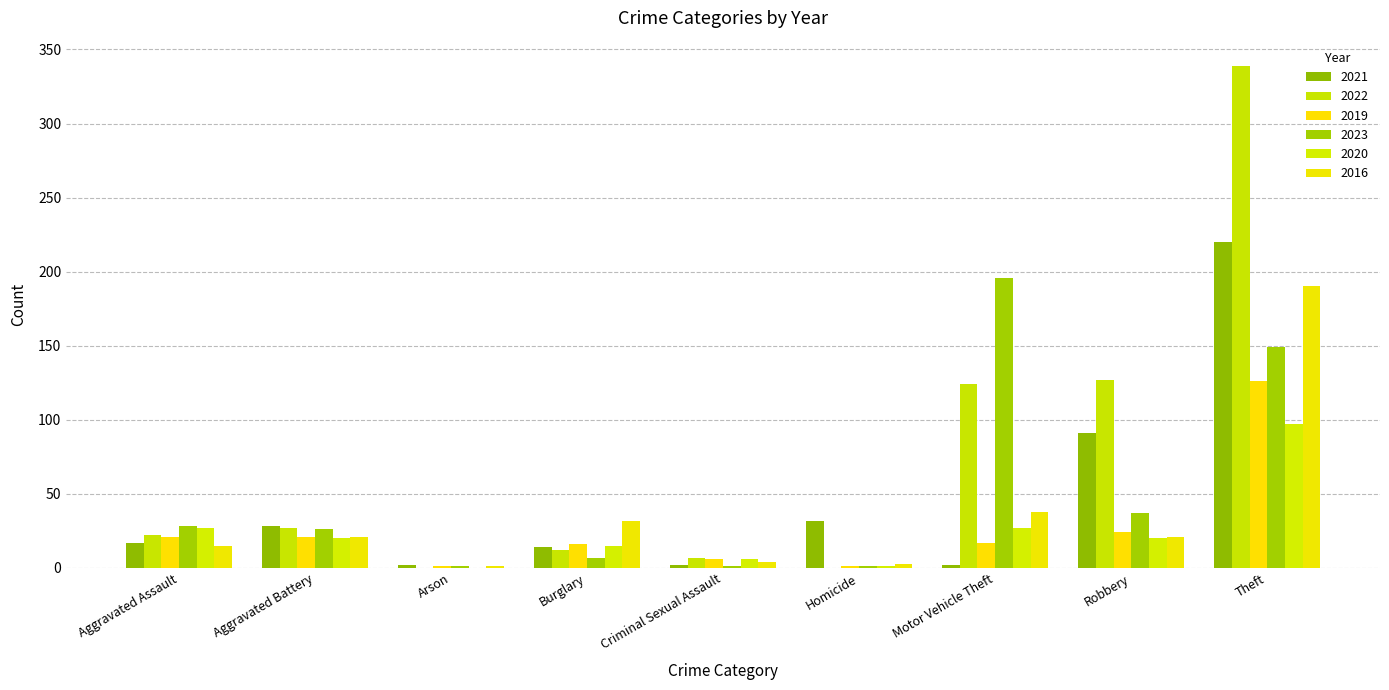

At which label is 2021 closest to 111?

Robbery